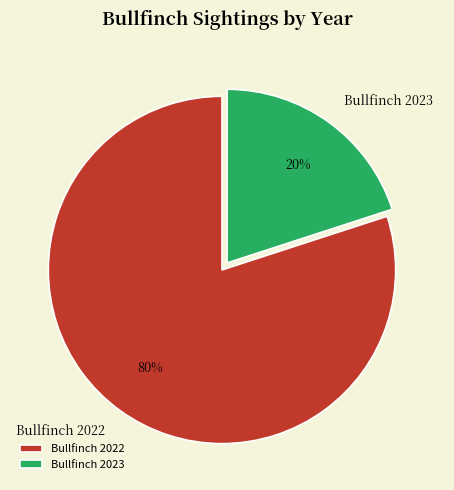

To the nearest percent, what portion does Bullfinch 2022 represent?

80%